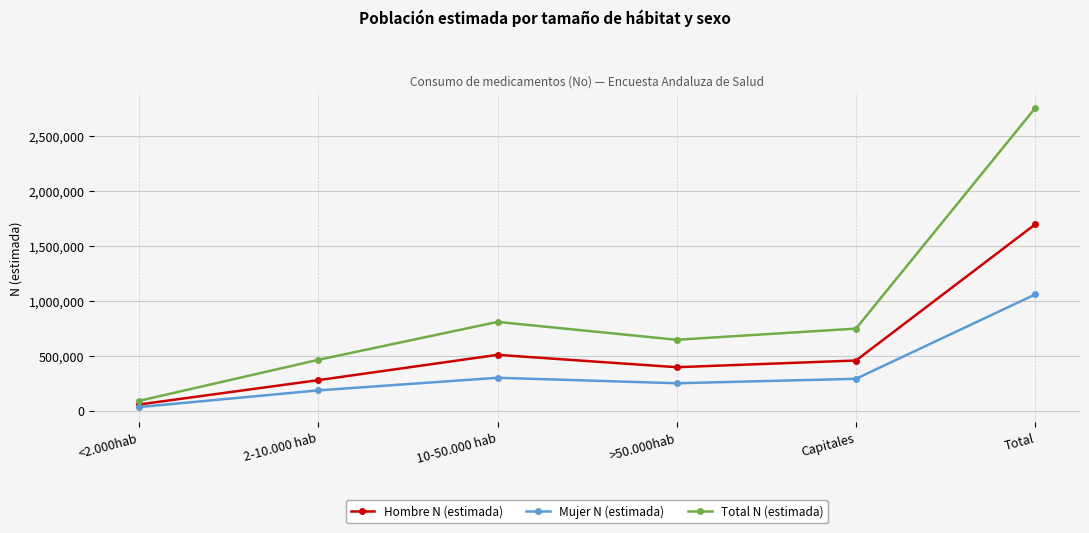

True or false: Mujer N (estimada) and Total N (estimada) intersect in this chart.

False